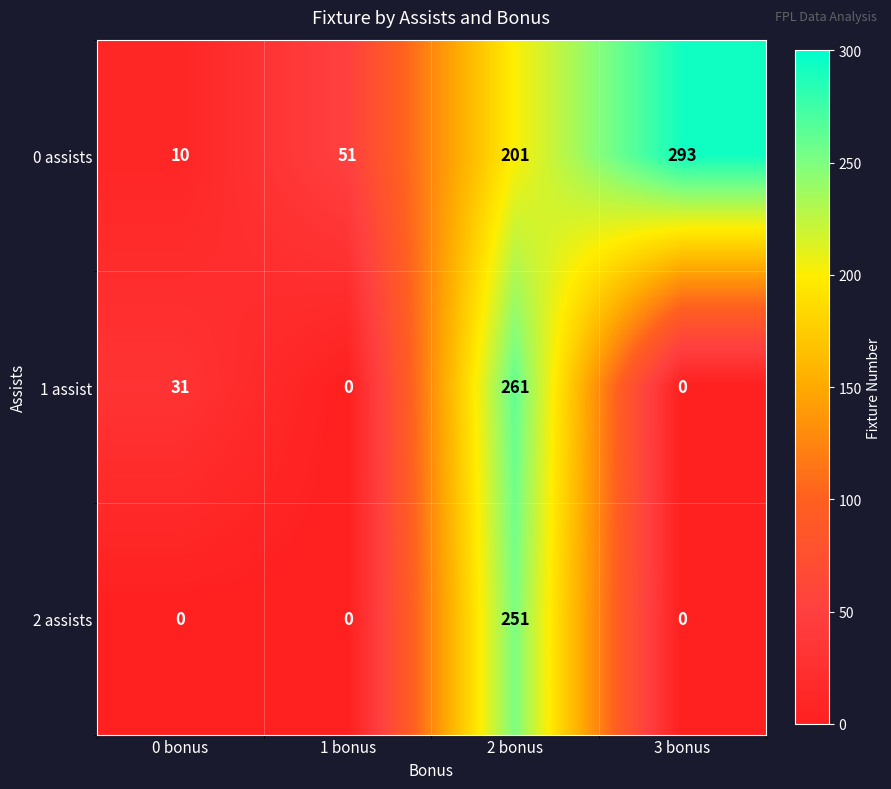

Which series changed the most between 0 bonus and 1 bonus?

0 assists